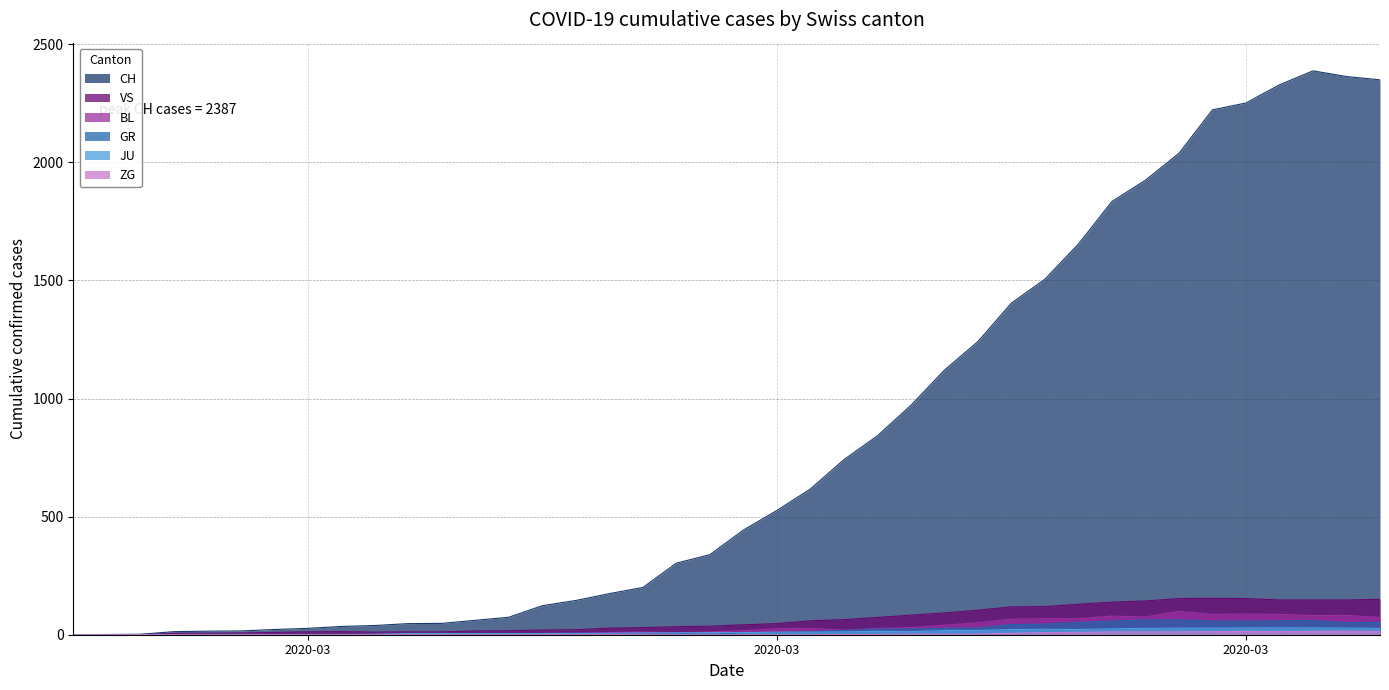

How many data points in JU are above 9?

19